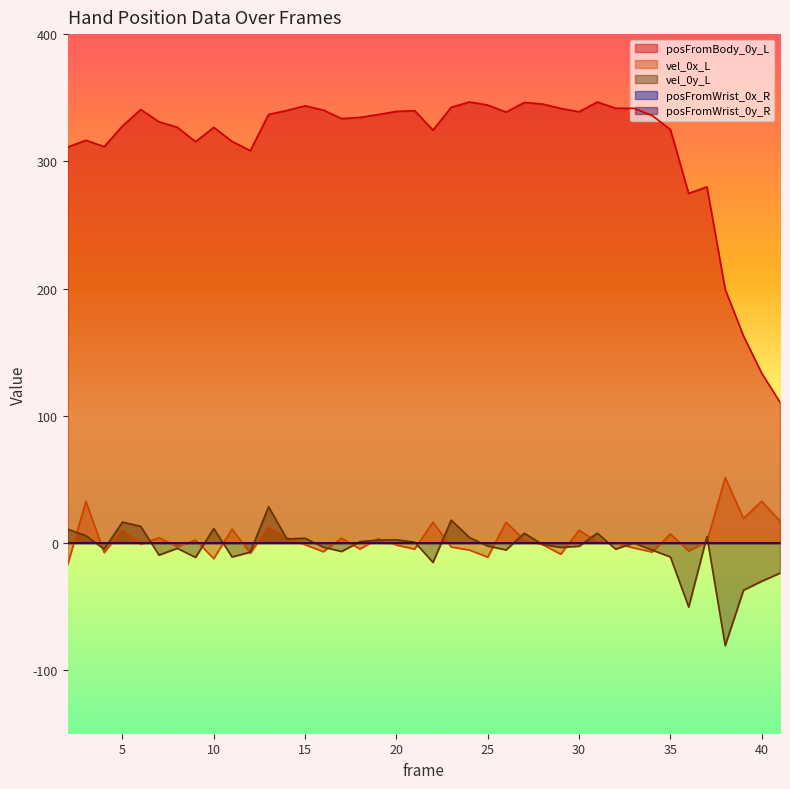

Between 20 and 33, which series saw the biggest shift?

posFromBody_0y_L